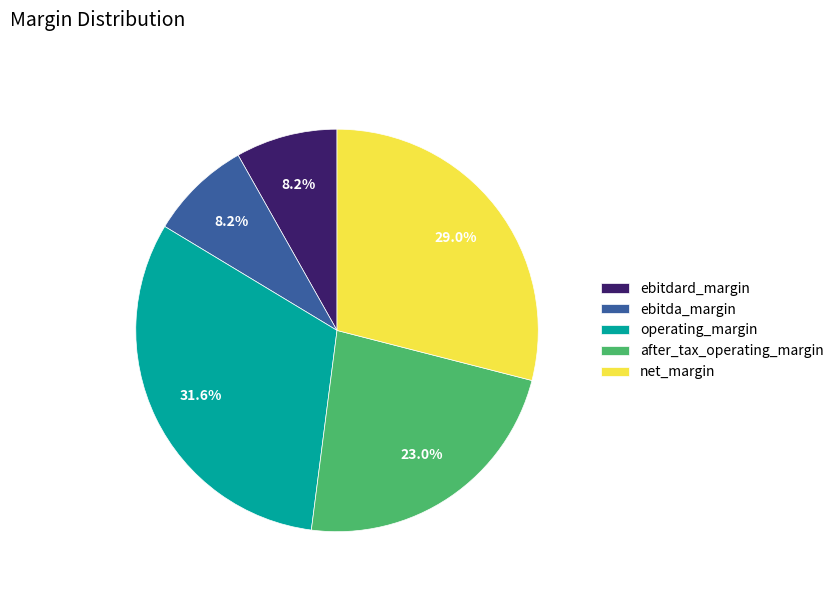

Count the number of slices in the pie.

5